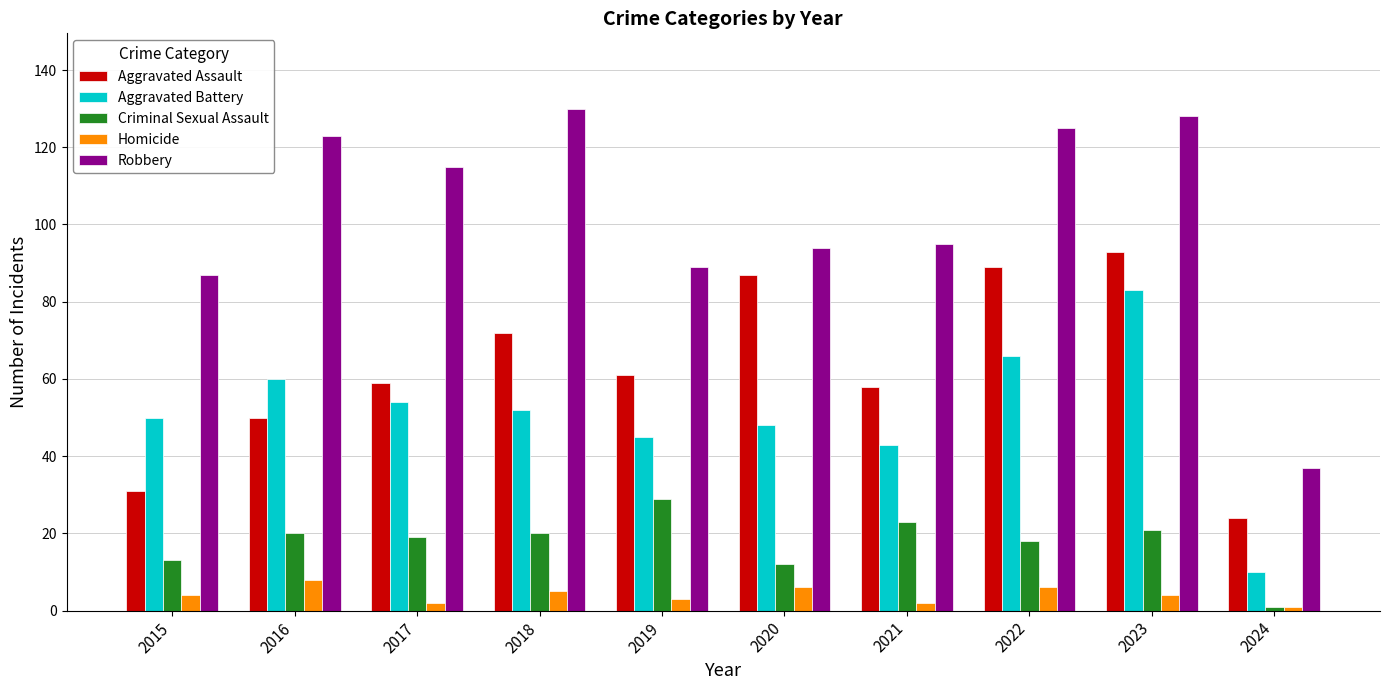

Between 2017 and 2022, which series saw the biggest shift?

Aggravated Assault